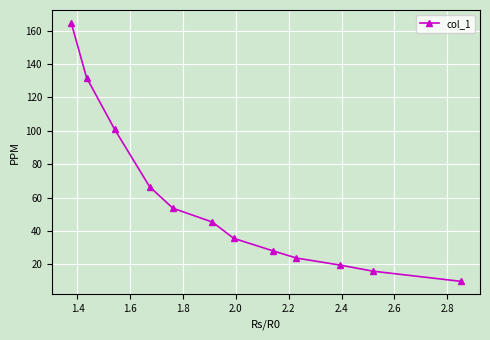

What is the value of the 1st point from the left?

164.6